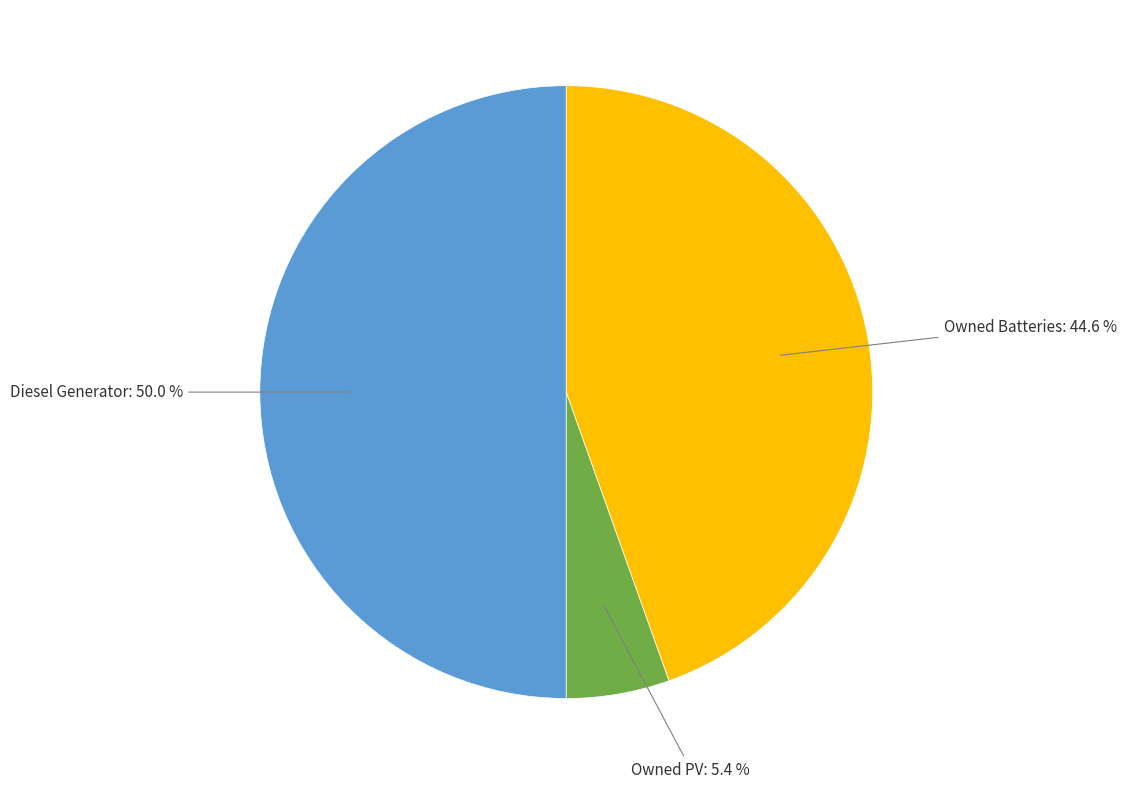

To the nearest percent, what is the difference between the largest and smallest slice percentages?

45%